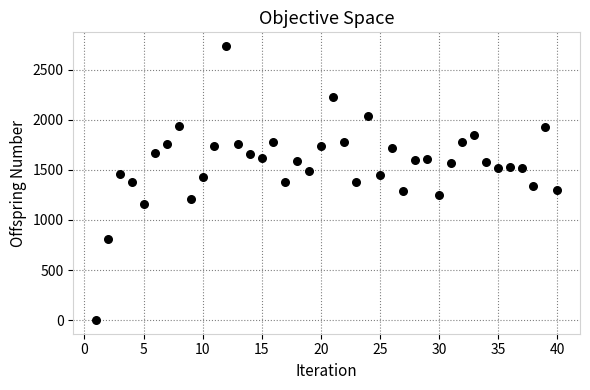

What is the range of Y values (max minus min)?

2739